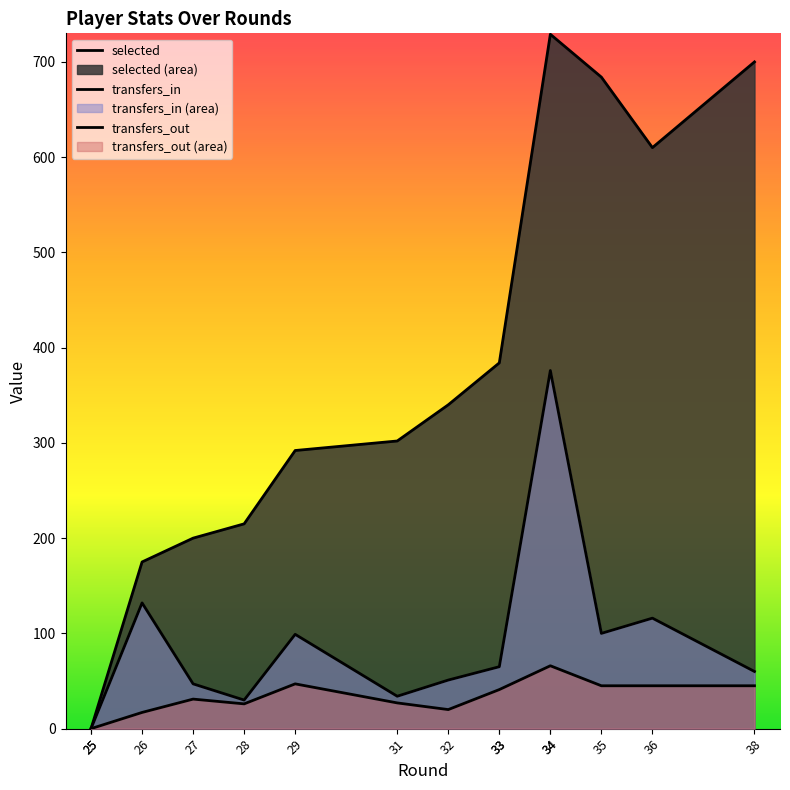

In transfers_out, how many points are lower than both neighbors (excluding endpoints)?

2